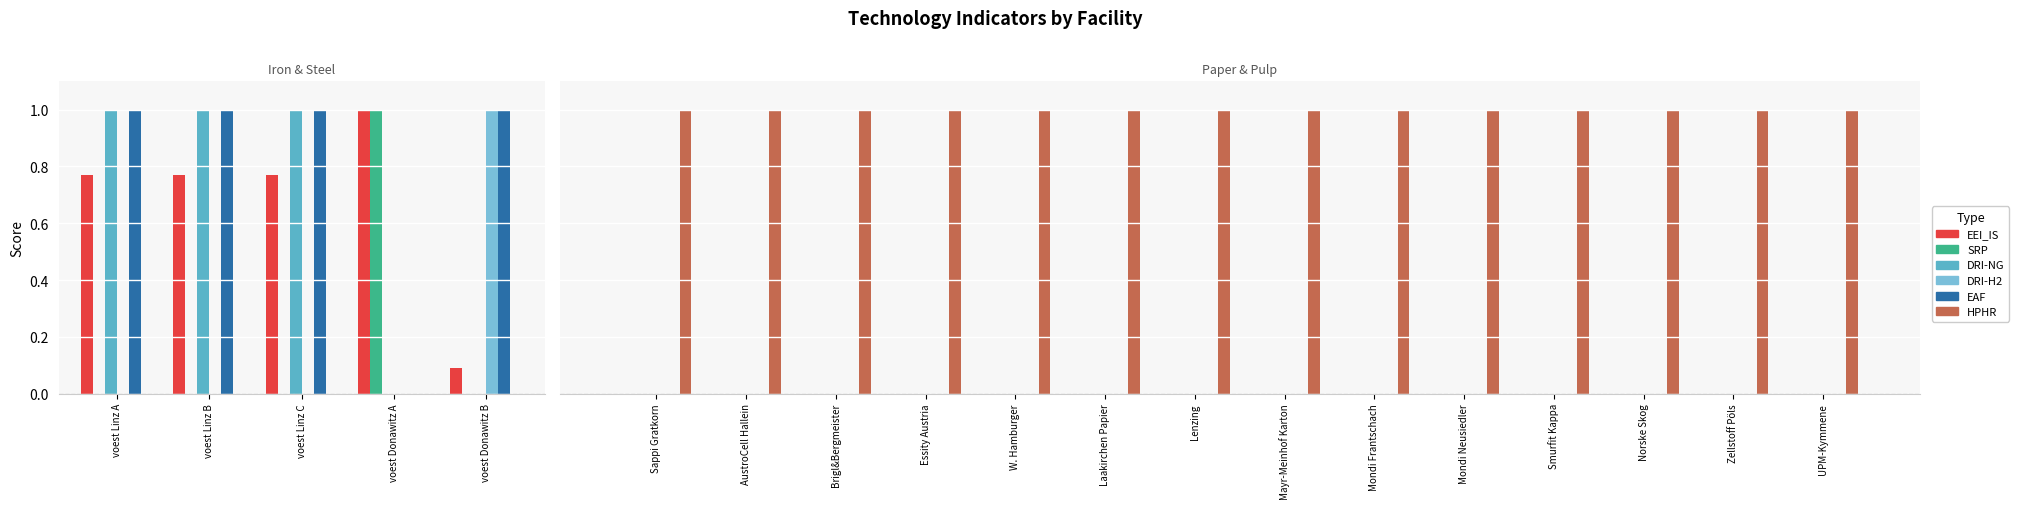

What is the greatest value displayed?

1